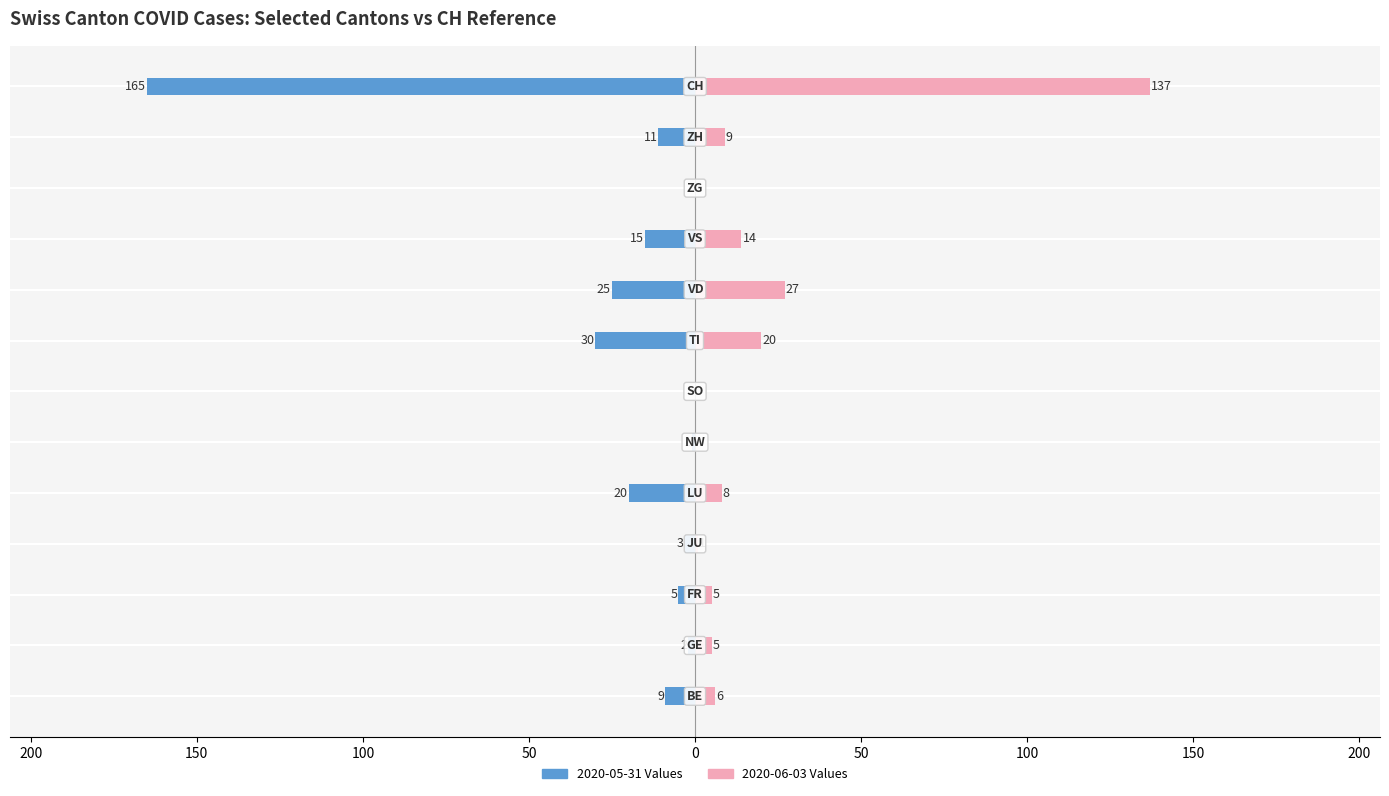

Which series has the largest range (max minus min)?

2020-05-31 Values